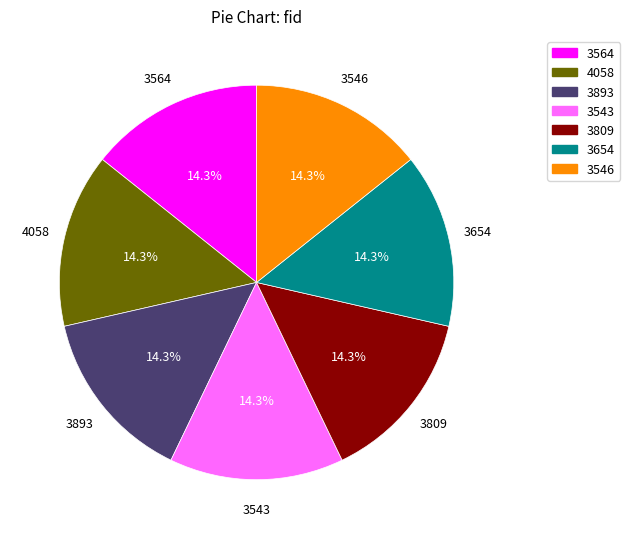

True or false: 3893 accounts for 5% of the total.

False